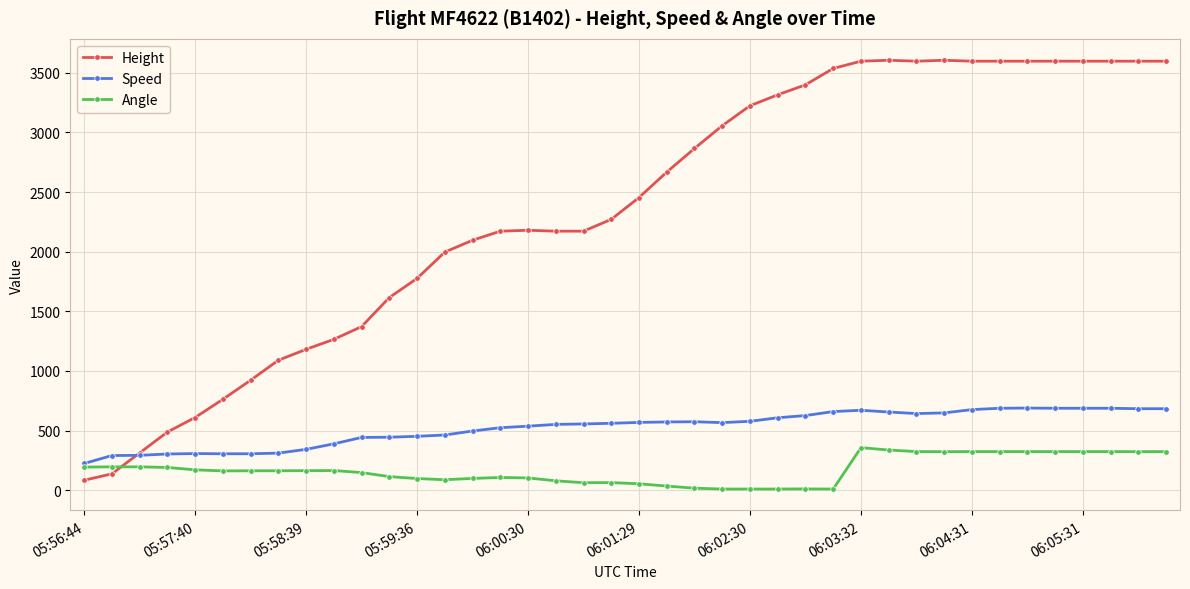

How many intersections are there between Height and Angle?

1